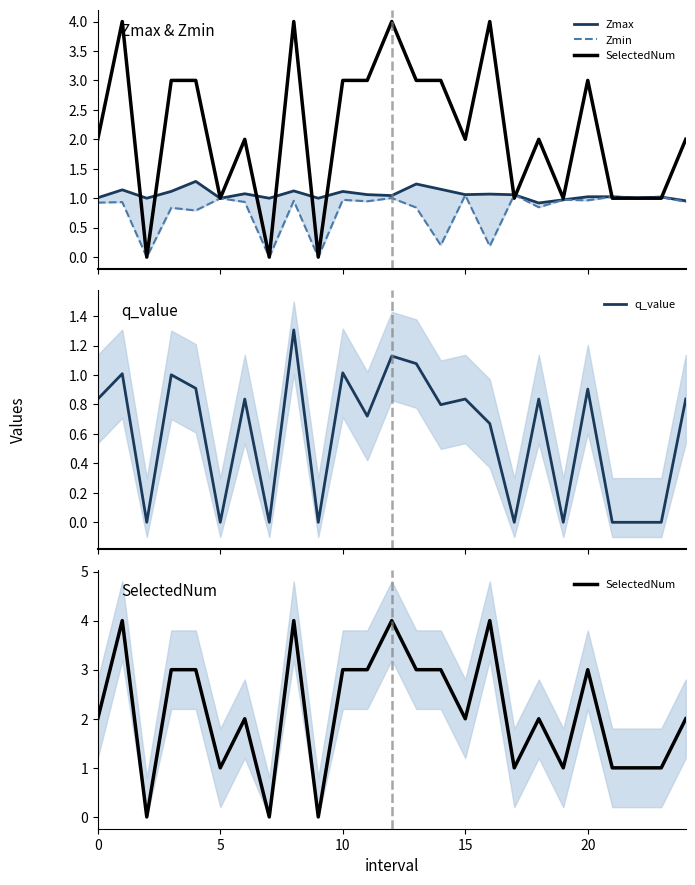

At which category is the sum across all series the highest?

8